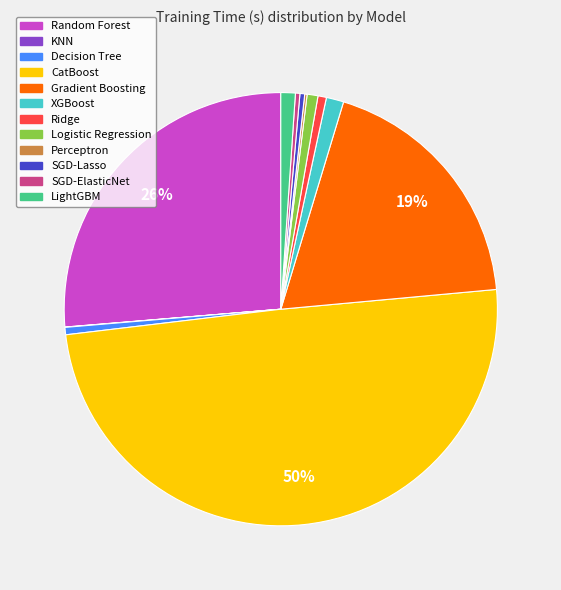

What percentage is the Random Forest slice, to the nearest percent?

26%